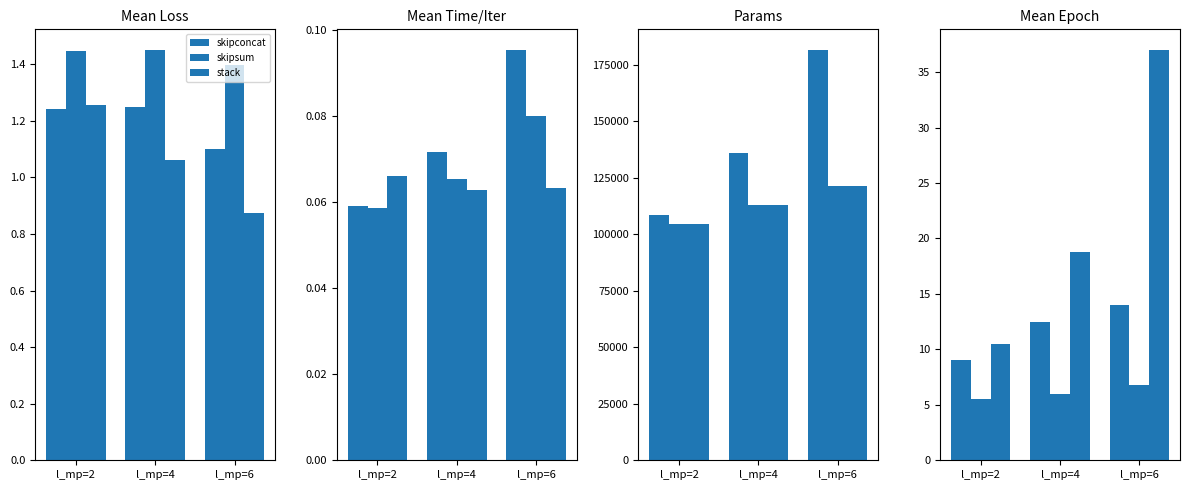

Rank the categories by skipconcat value from lowest to highest.

l_mp=2, l_mp=4, l_mp=6